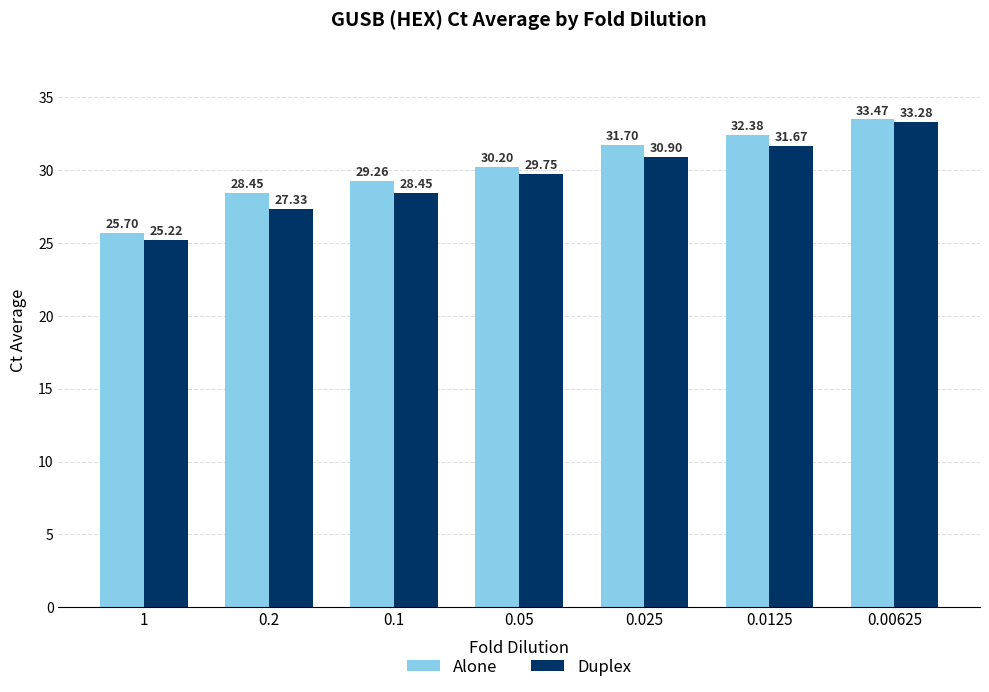

What is the difference between the Alone values at 0.0125 and 0.1?

3.1